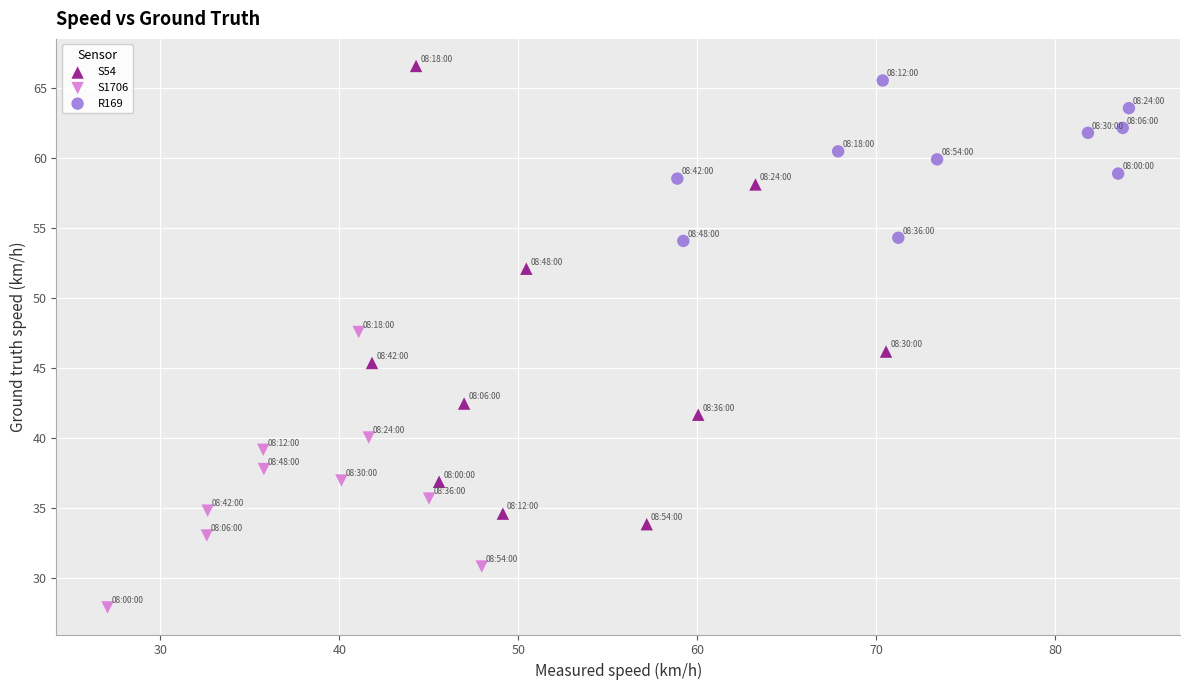

Which series contains the lowest Y value?

S1706